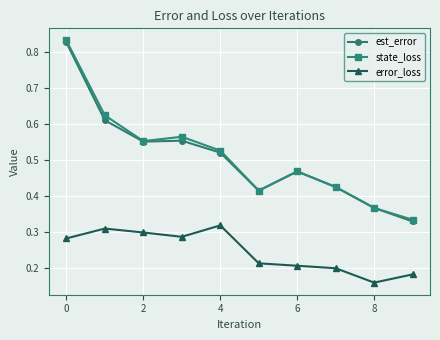

Count the est_error values in the range 0 to 1.

10